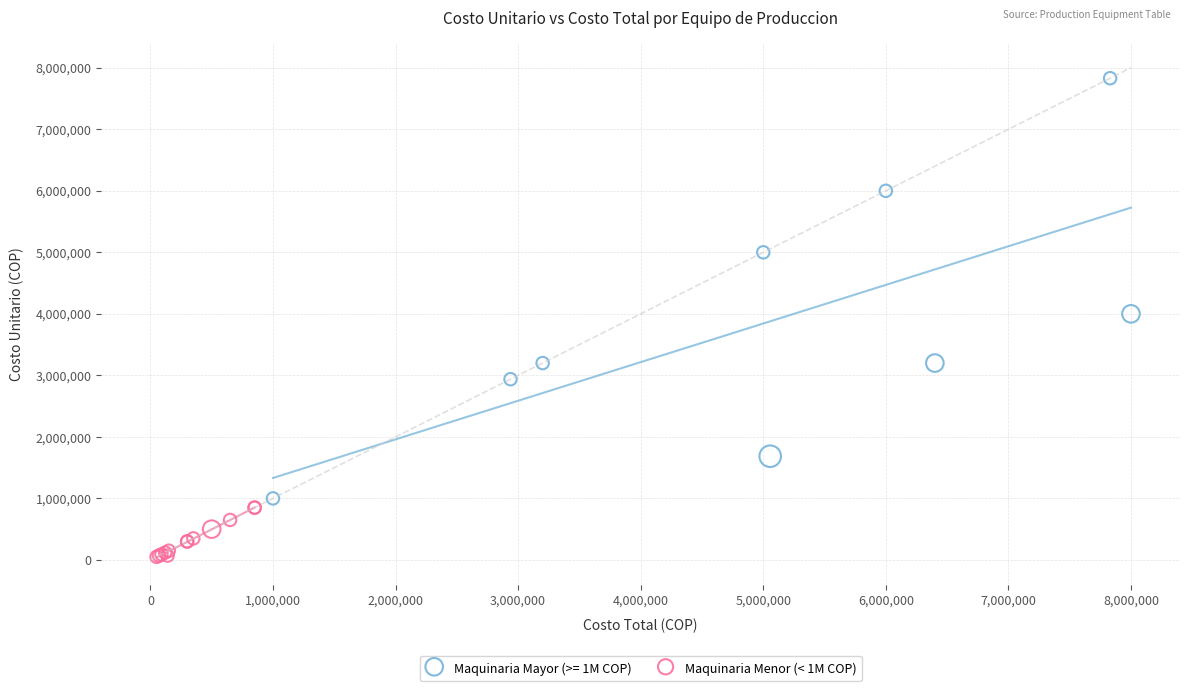

Which series has the widest spread of Y values?

Maquinaria Mayor (>= 1M COP)